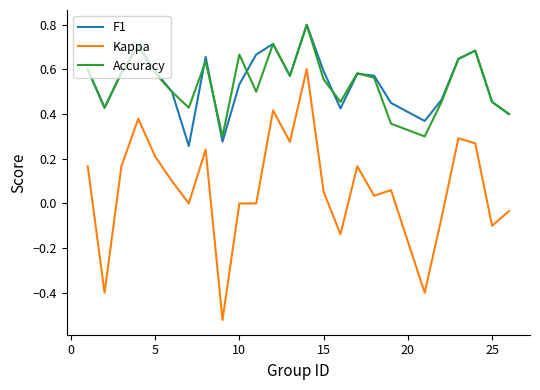

What is the highest value of the Accuracy series?

0.8